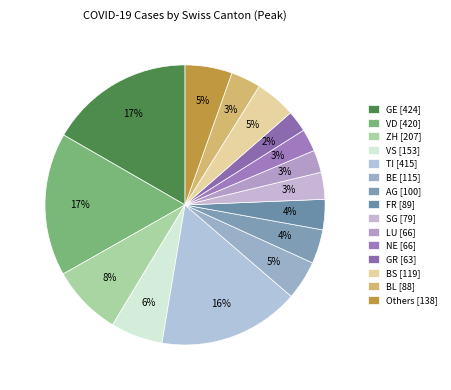

How many slices are in this pie chart?

15